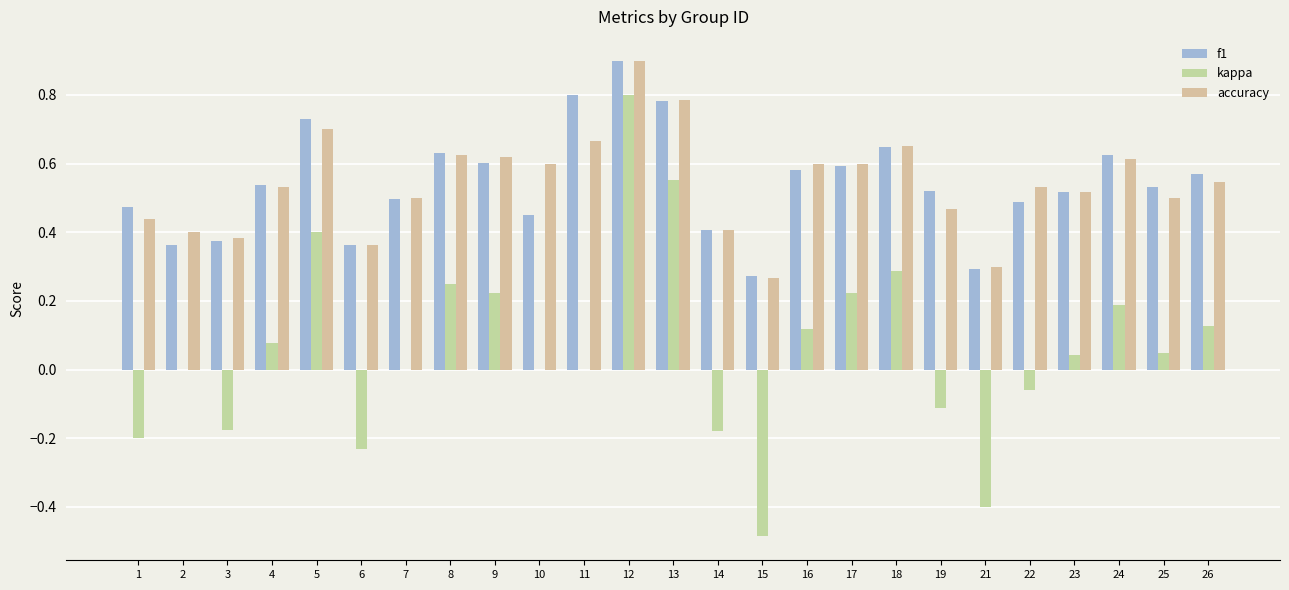

How many series are shown in this chart?

3